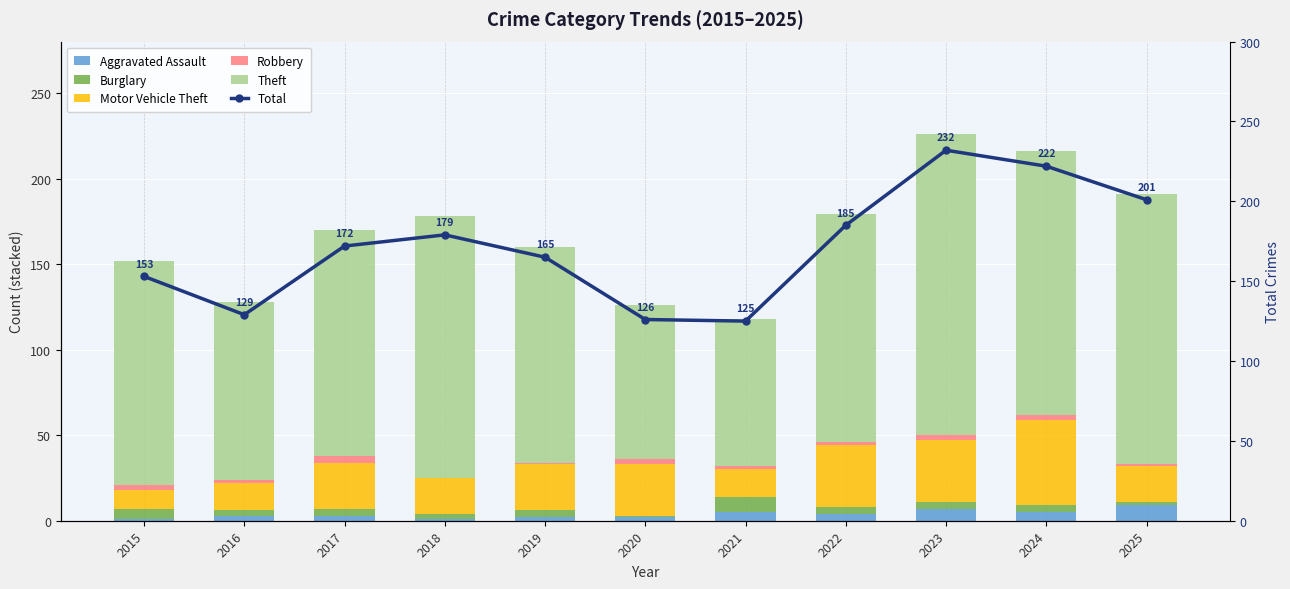

At 2023, list the series in order from smallest to largest.

Robbery, Burglary, Aggravated Assault, Motor Vehicle Theft, Theft, Total